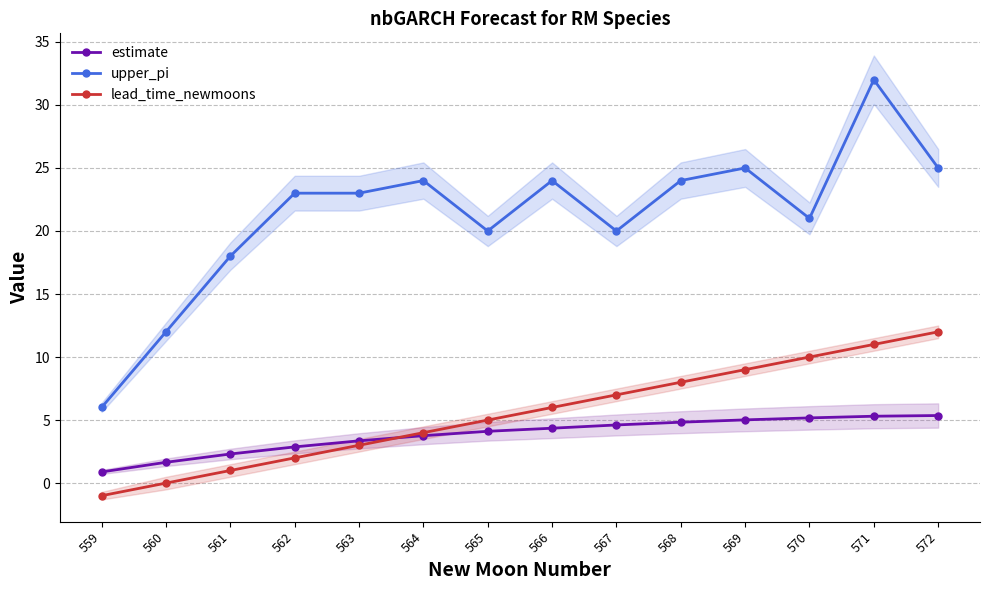

Between 565 and 561, which is larger?

565